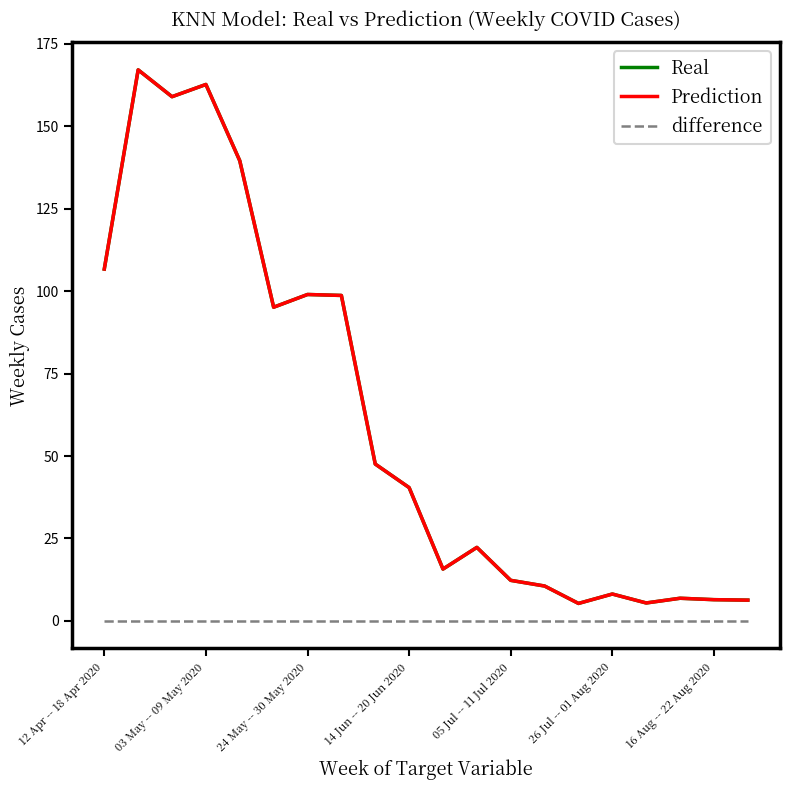

What is the difference between the highest and lowest values at 05 Jul -- 11 Jul 2020?

12.3